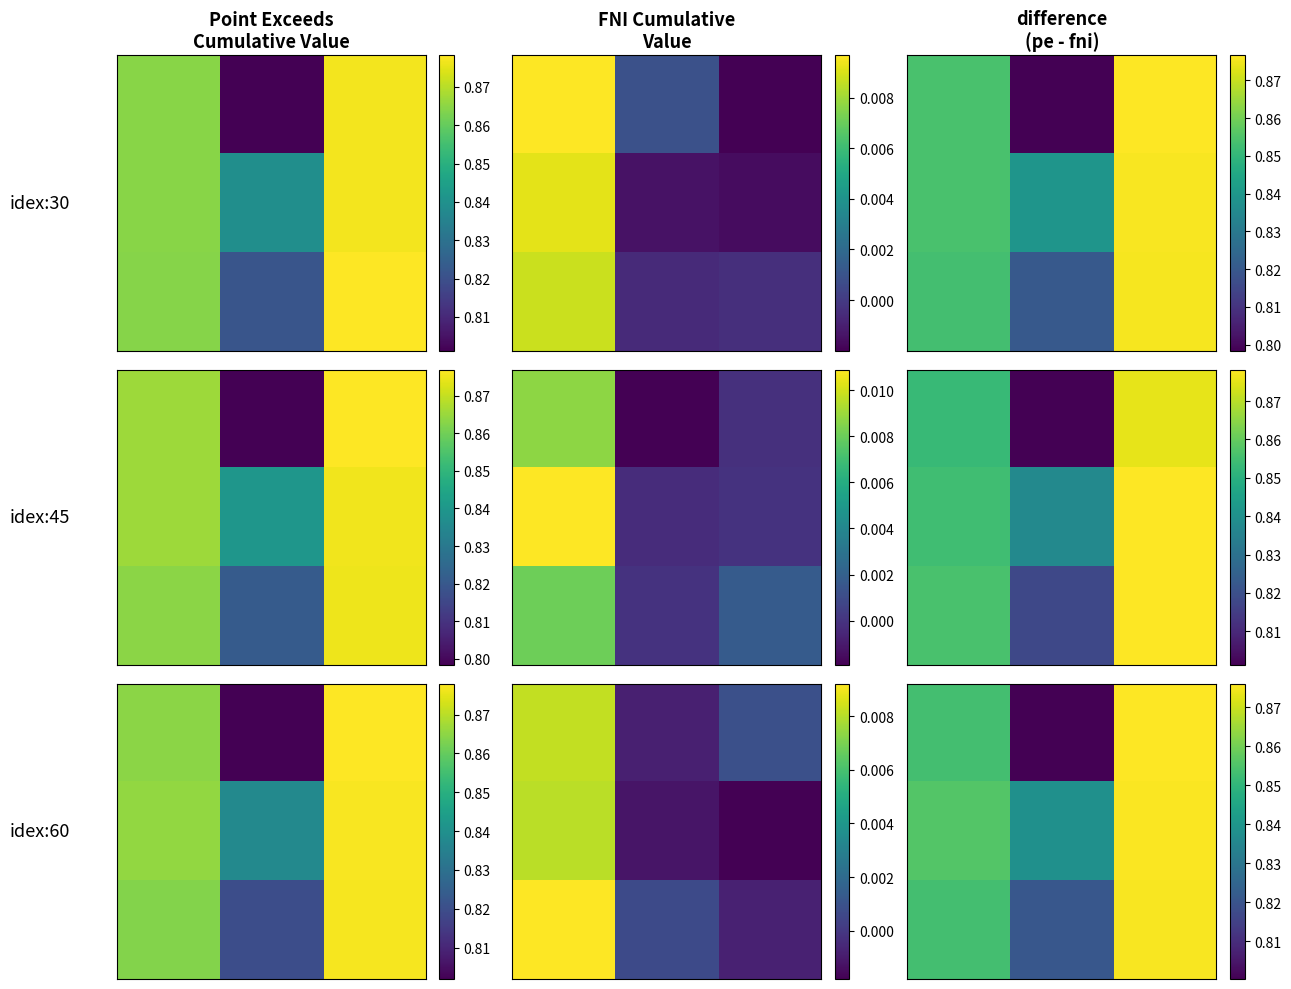

What is the smallest value displayed?

0.8